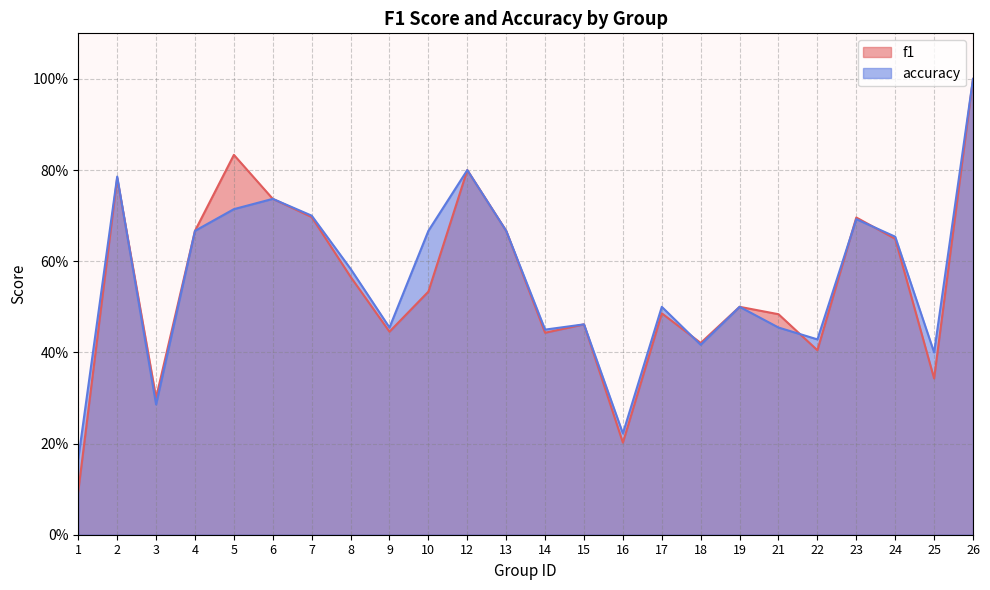

Count the f1 values in the range 0 to 1.

24